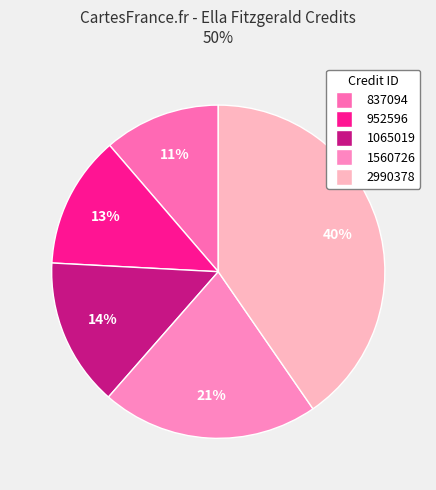

What is the change in value from 1065019 to 1560726?

+495707